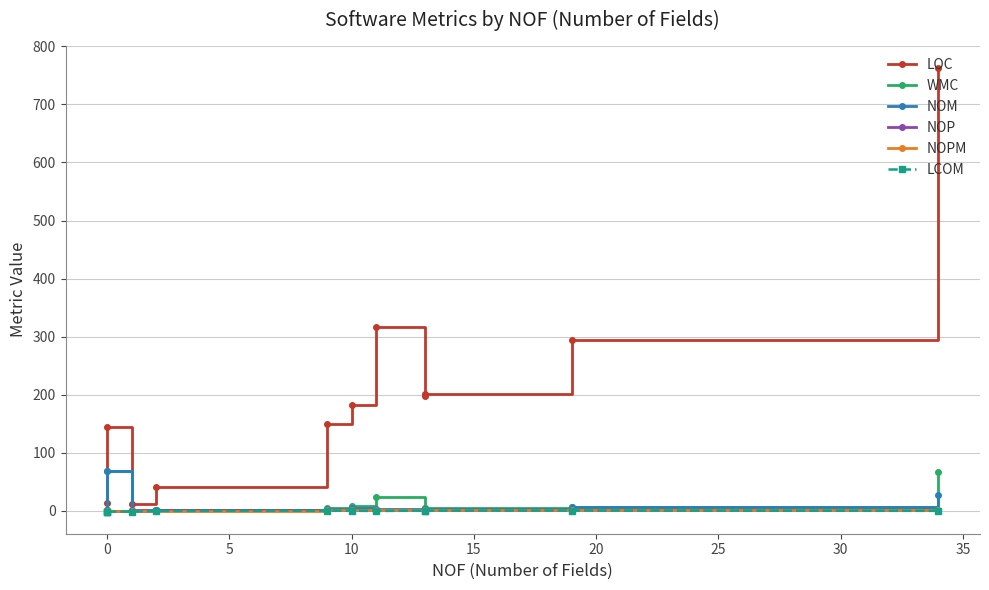

Where is LCOM nearest to the value 0?

15